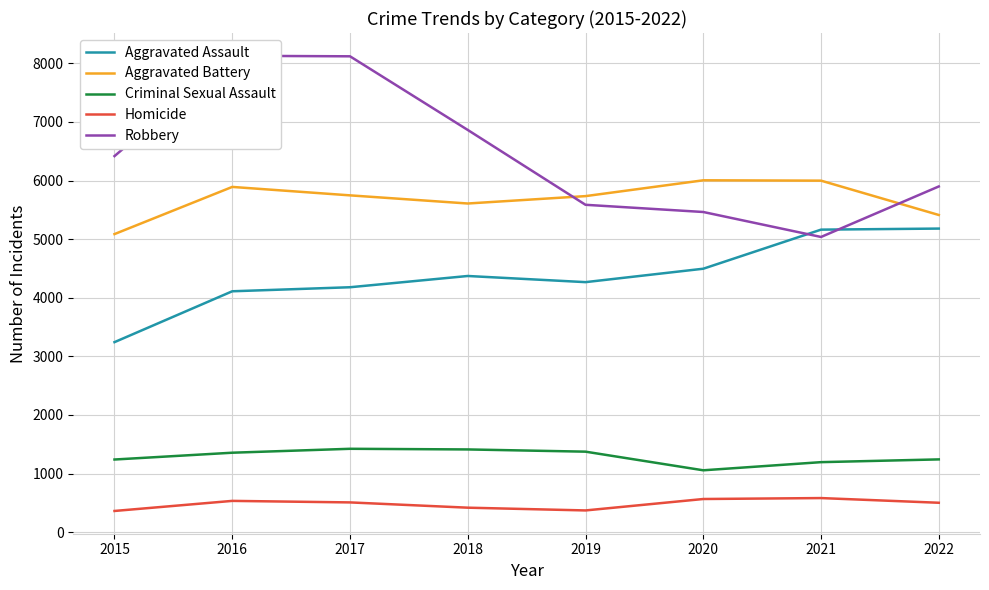

True or false: Aggravated Battery and Aggravated Assault intersect in this chart.

False